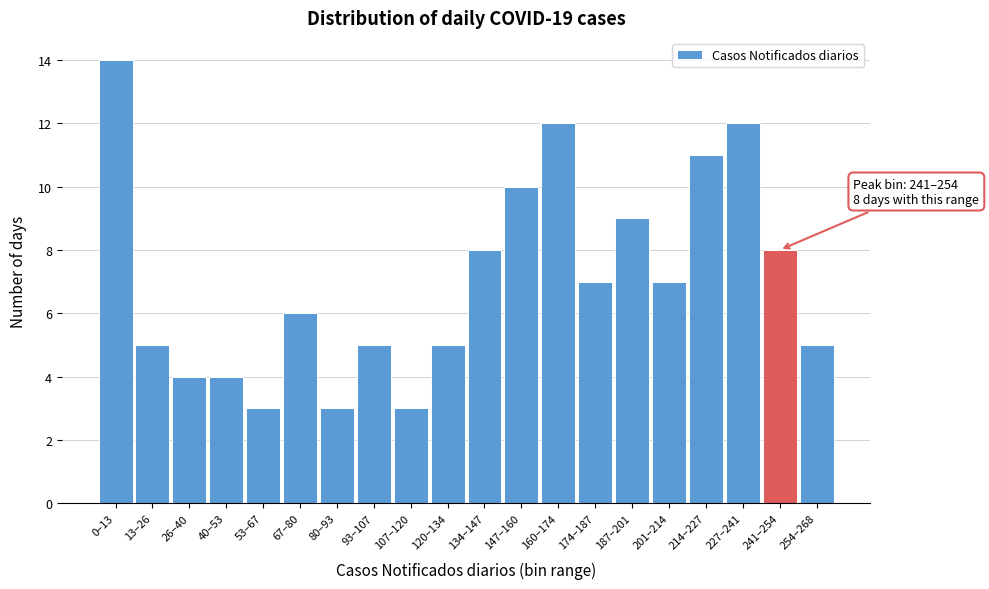

Reading right to left, transcribe all the data shown in this chart.

254–268=5	241–254=8	227–241=12	214–227=11	201–214=7	187–201=9	174–187=7	160–174=12	147–160=10	134–147=8	120–134=5	107–120=3	93–107=5	80–93=3	67–80=6	53–67=3	40–53=4	26–40=4	13–26=5	0–13=14